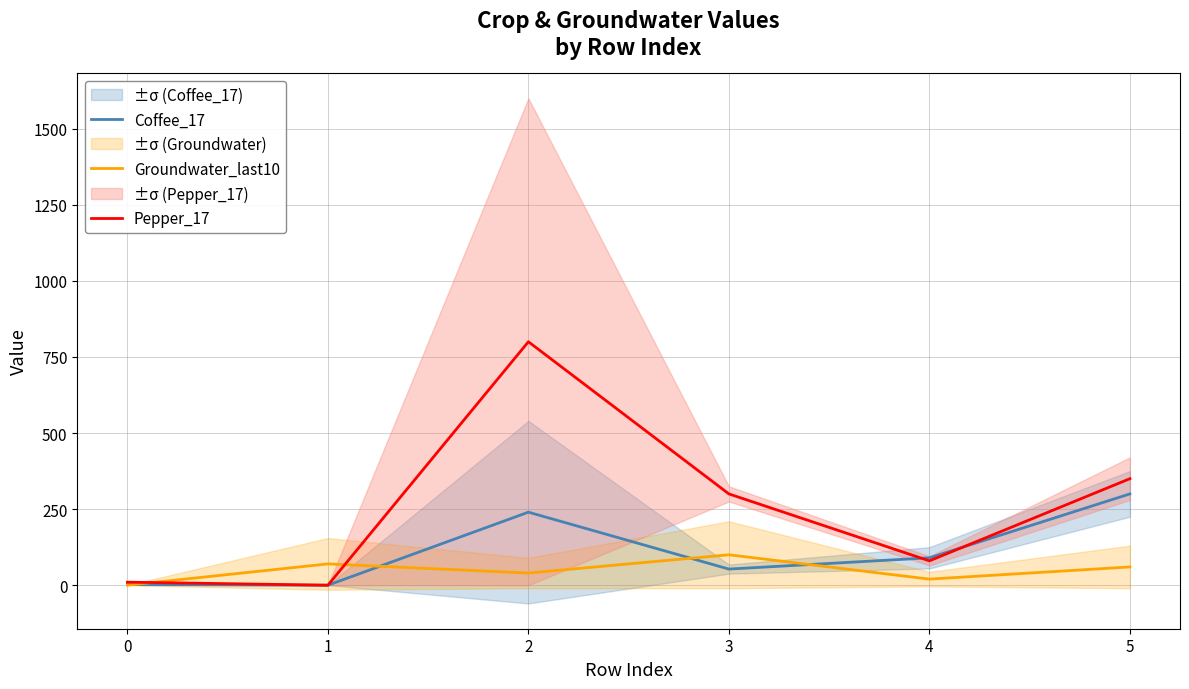

Where is the first local maximum for Pepper_17?

2